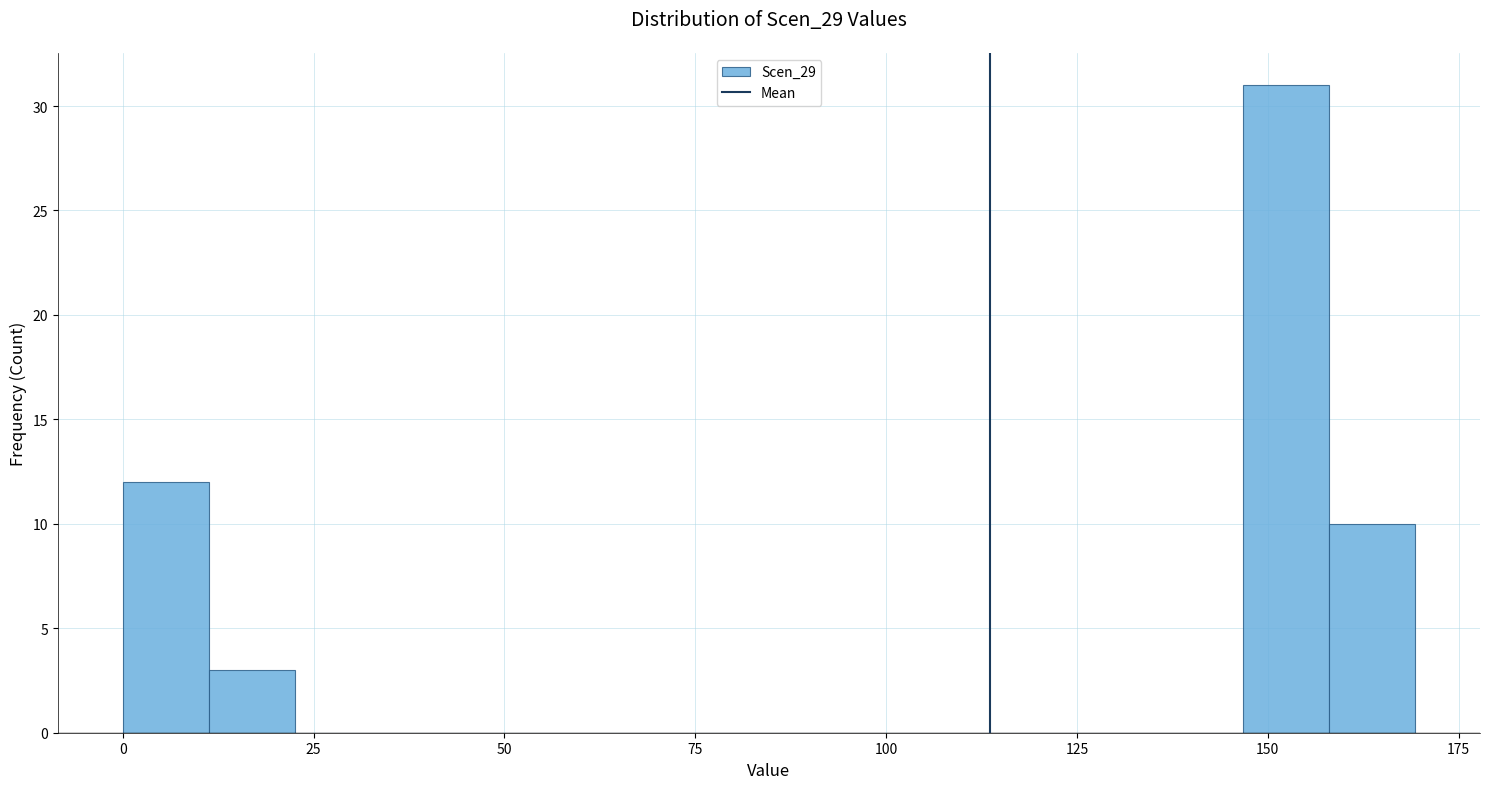

Read against the x-axis, roughly where is the centre of the tallest bar?

150